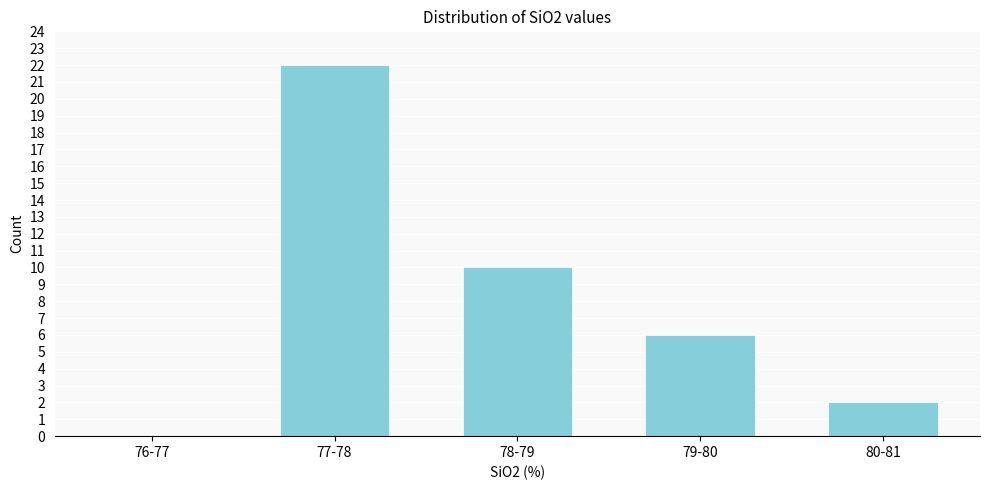

Reading right to left, list all the values displayed in this chart.

80-81=2	79-80=6	78-79=10	77-78=22	76-77=0